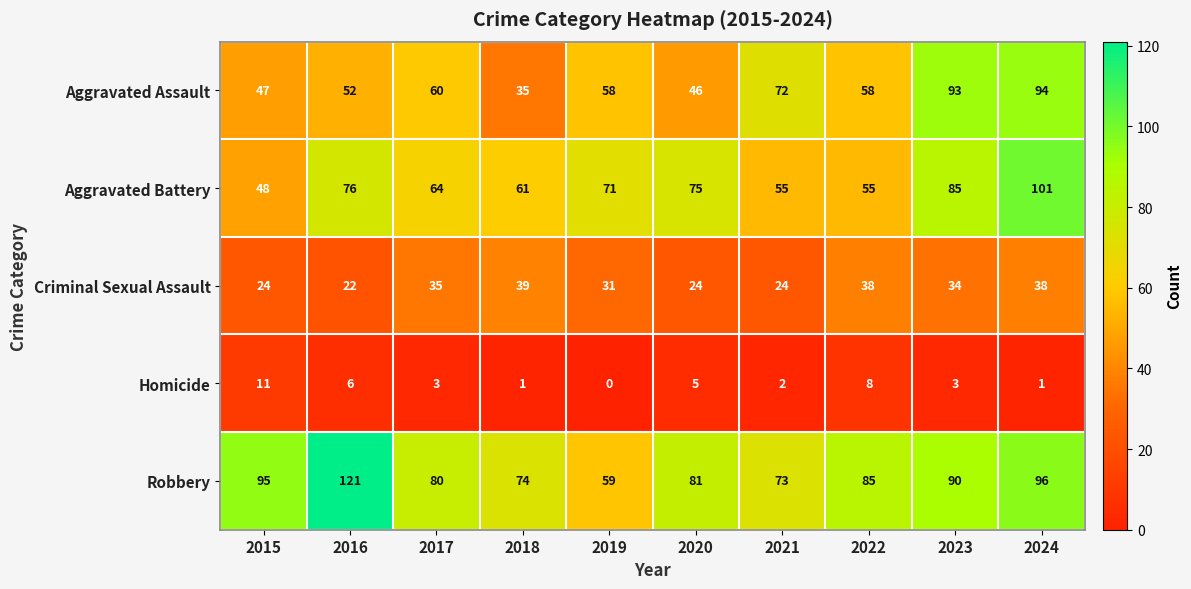

Which category has the lowest value in the Aggravated Assault series?

2018